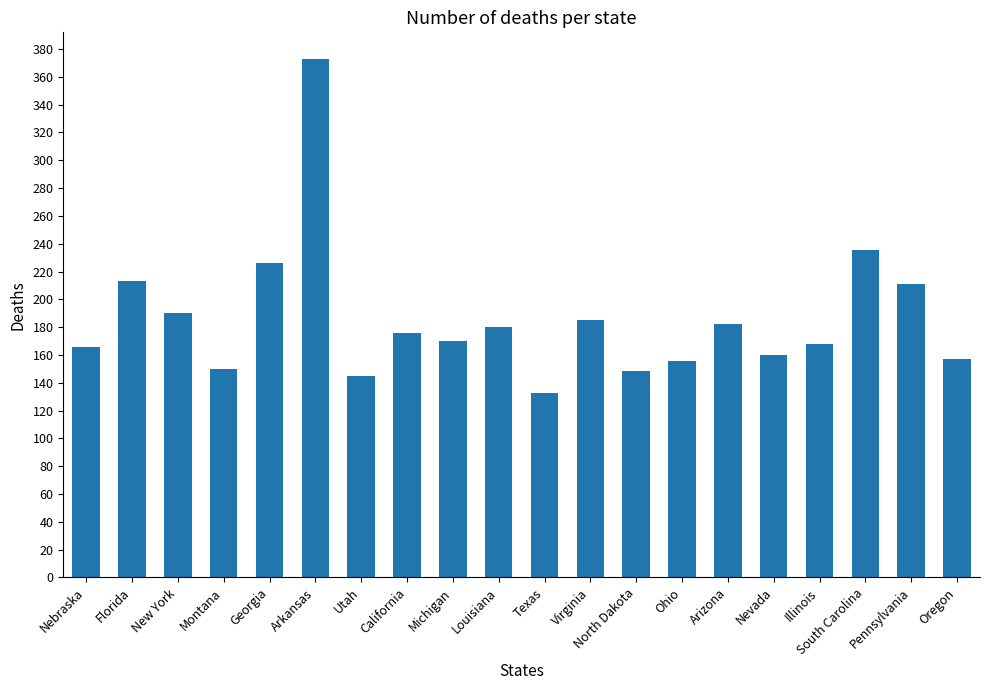

Is it true that the value at Louisiana is 180.5?

True